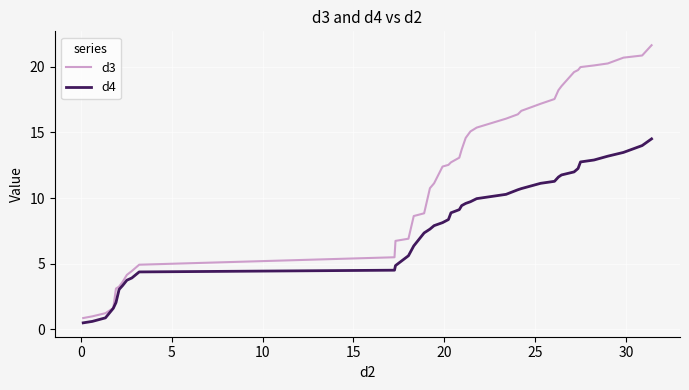

Which series has the widest spread of values?

d3